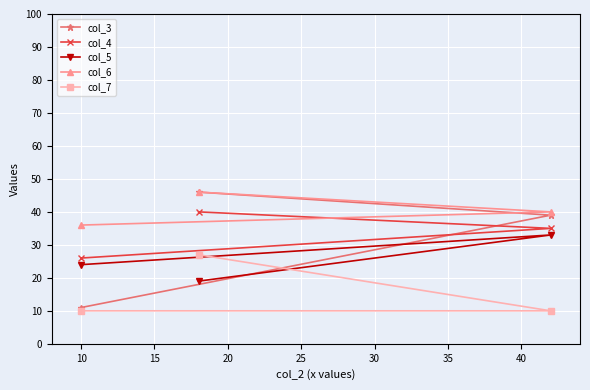

What is the minimum value shown in the chart?

10